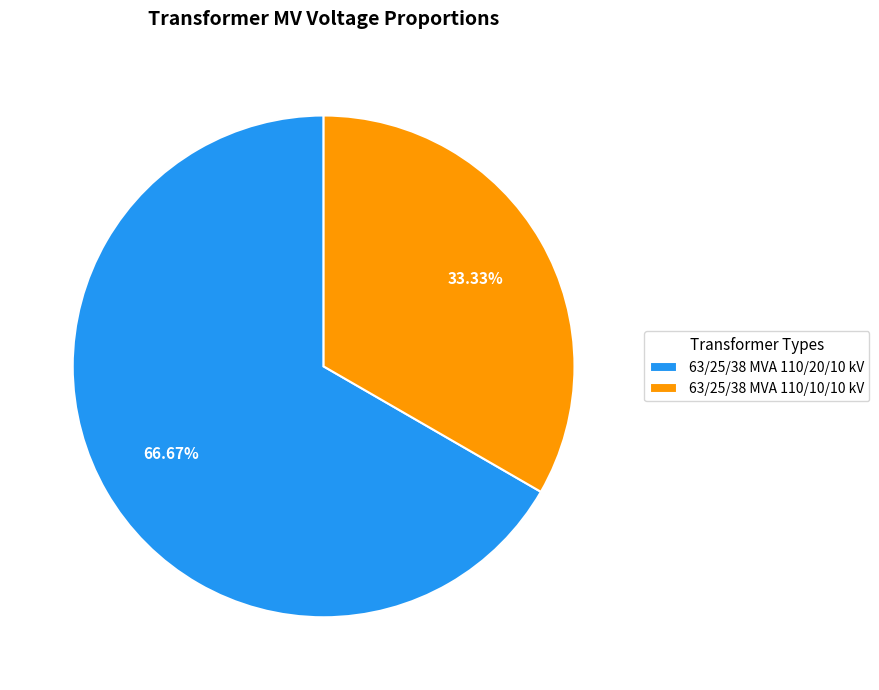

Combined, what portion of the pie is 63/25/38 MVA 110/10/10 kV and 63/25/38 MVA 110/20/10 kV?

100.0%